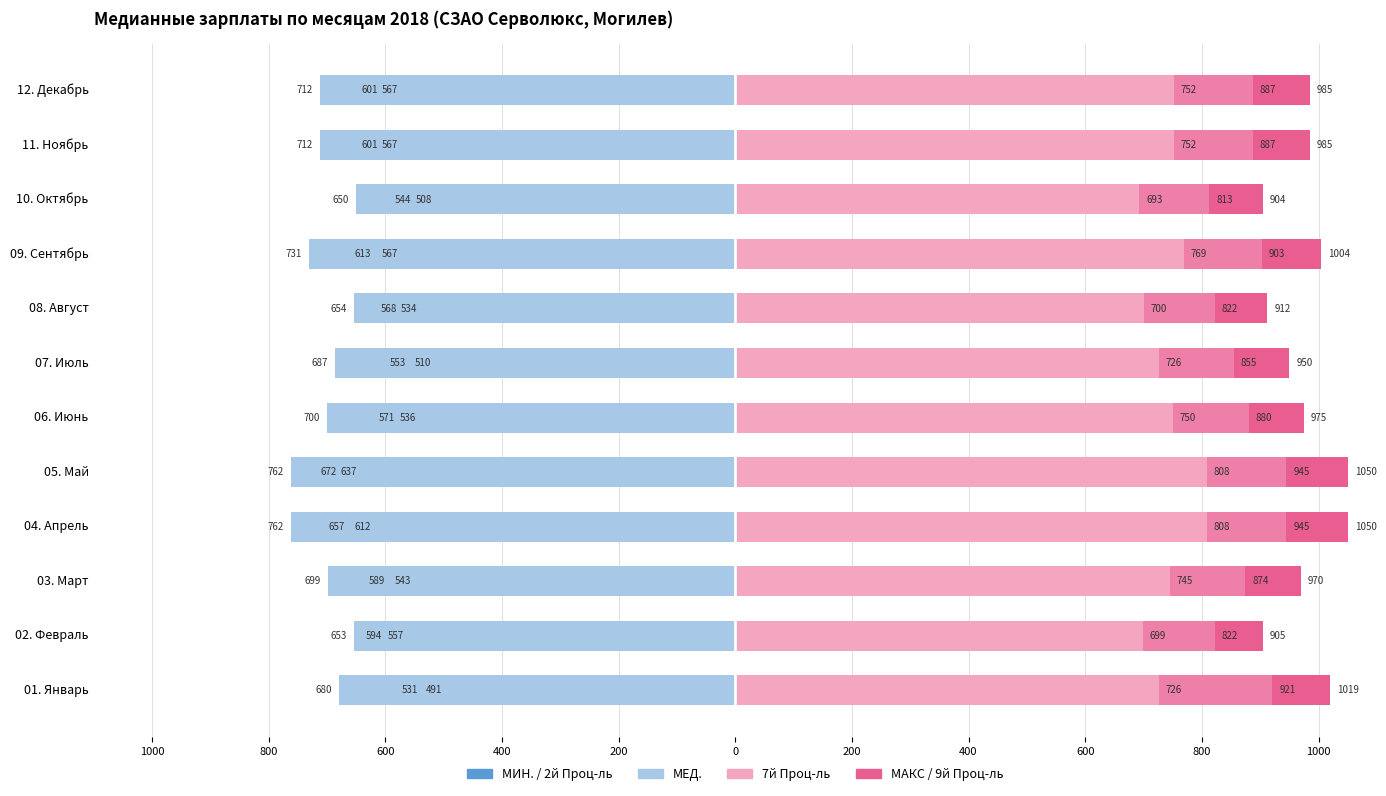

True or false: 2й Проц-ль has a value of -774 at 10. Октябрь.

False